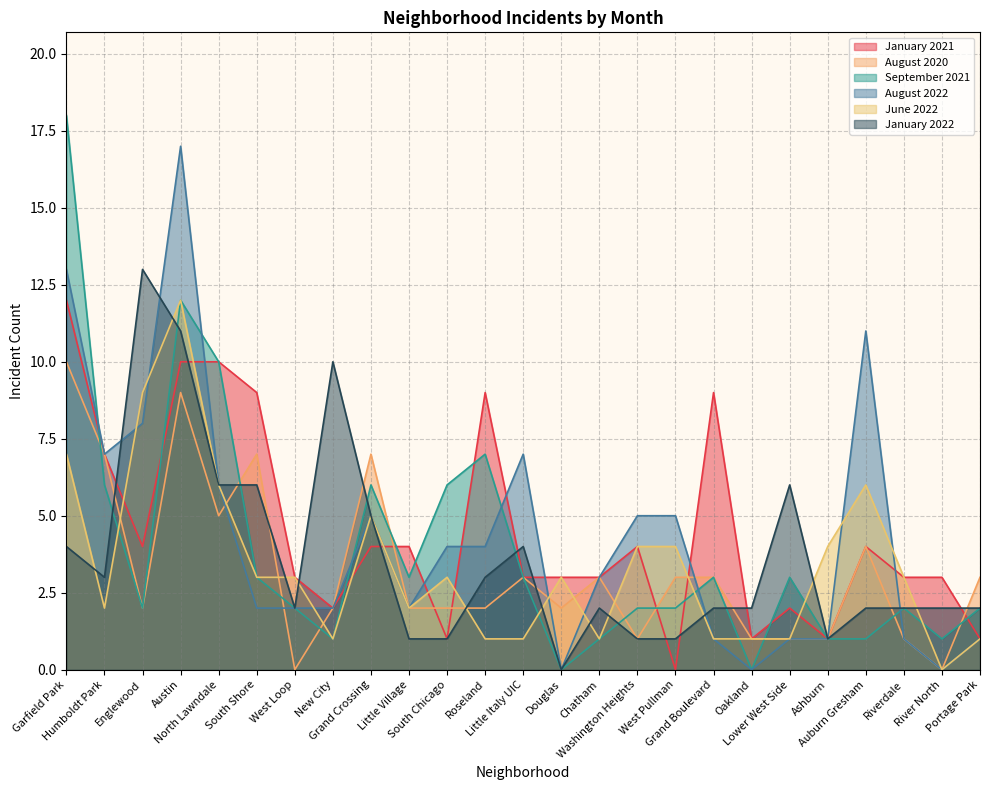

Which series has the largest range (max minus min)?

September 2021